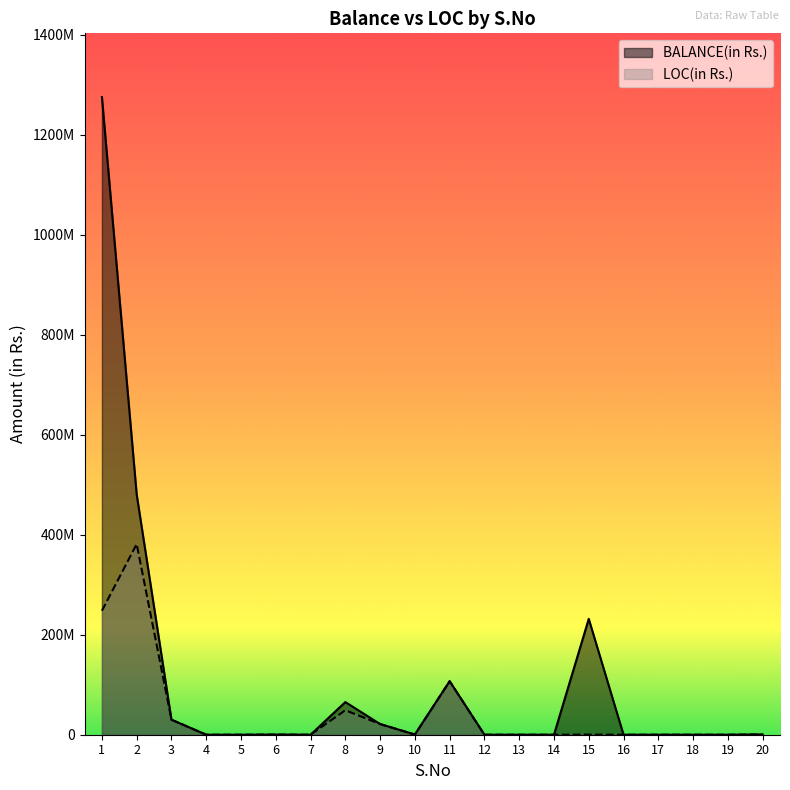

Rank the series by their average value, from highest to lowest.

BALANCE(in Rs.), LOC(in Rs.)